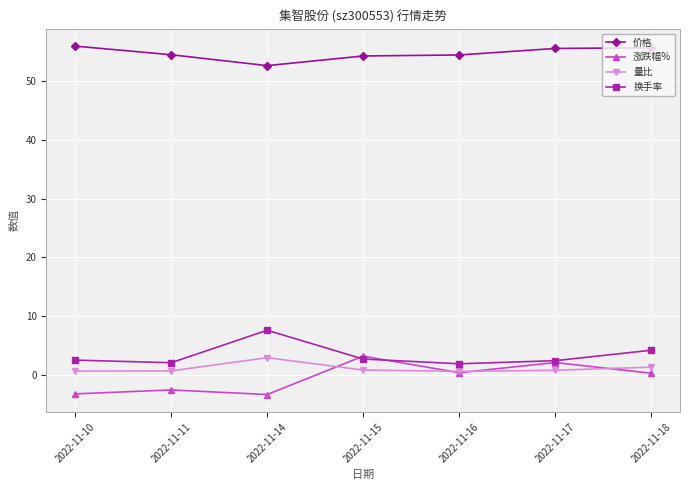

Is this an area chart (filled region under the line)?

No